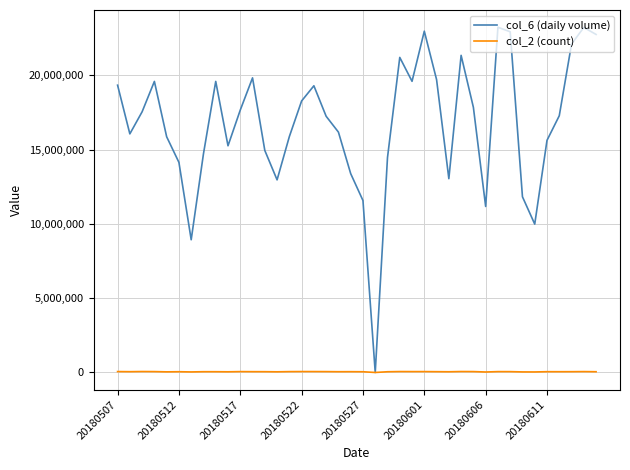

Which series has the largest range (max minus min)?

col_6 (daily volume)